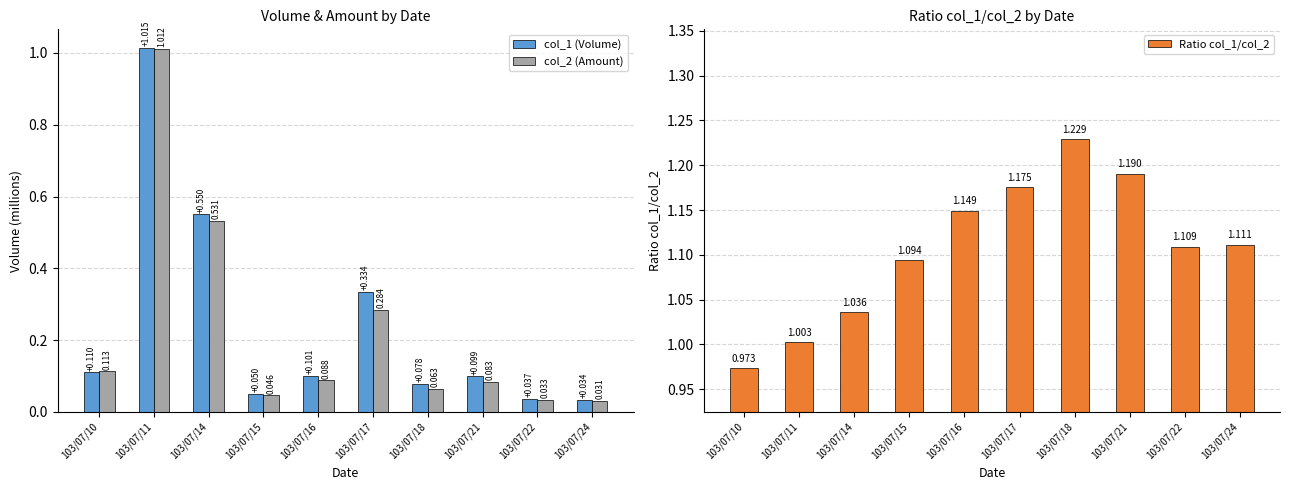

Between 103/07/15 and 103/07/14, which is larger?

103/07/14